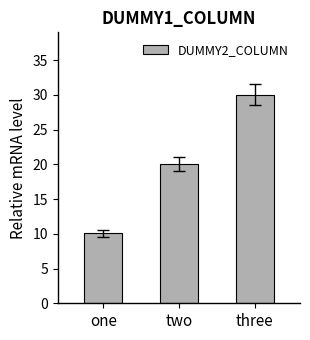

What position from the left is one?

1